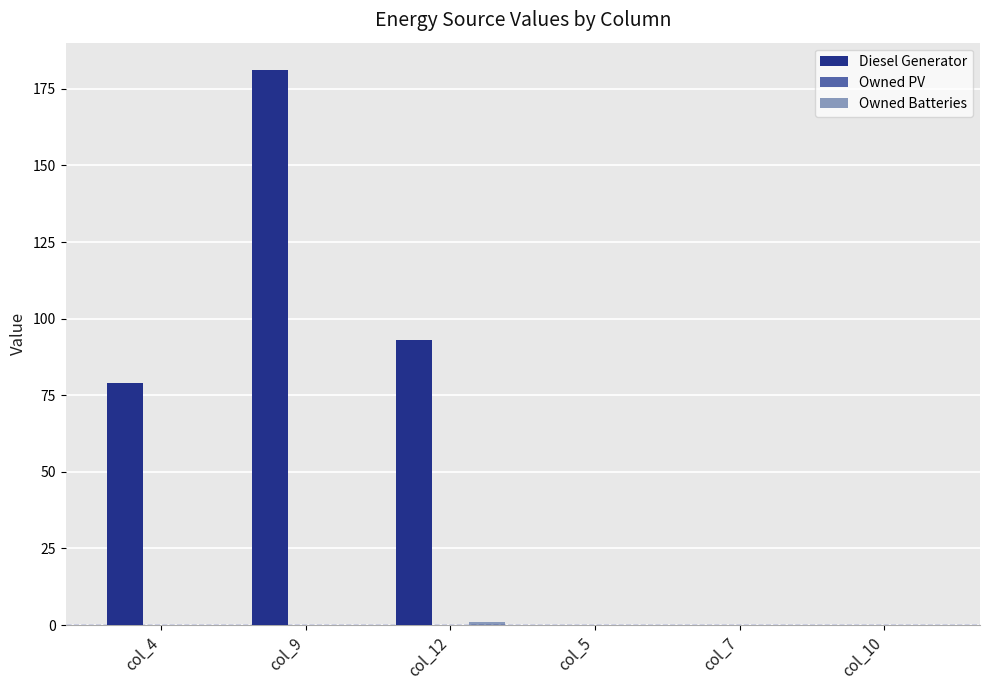

At which label is Diesel Generator closest to 90?

col_12